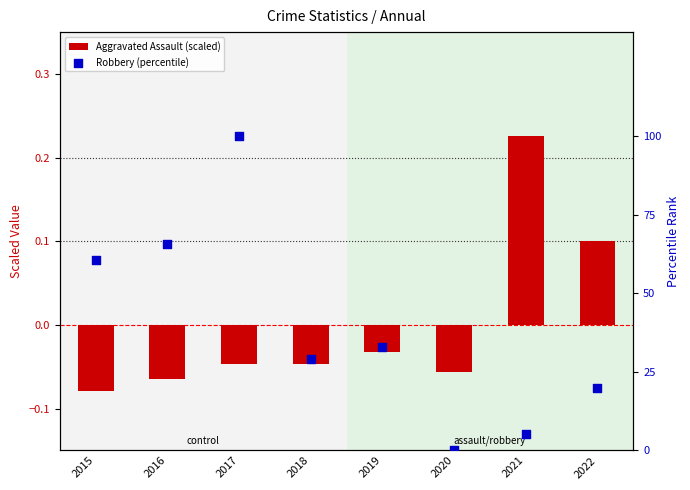

Which series reaches the maximum Y coordinate?

Robbery (percentile)